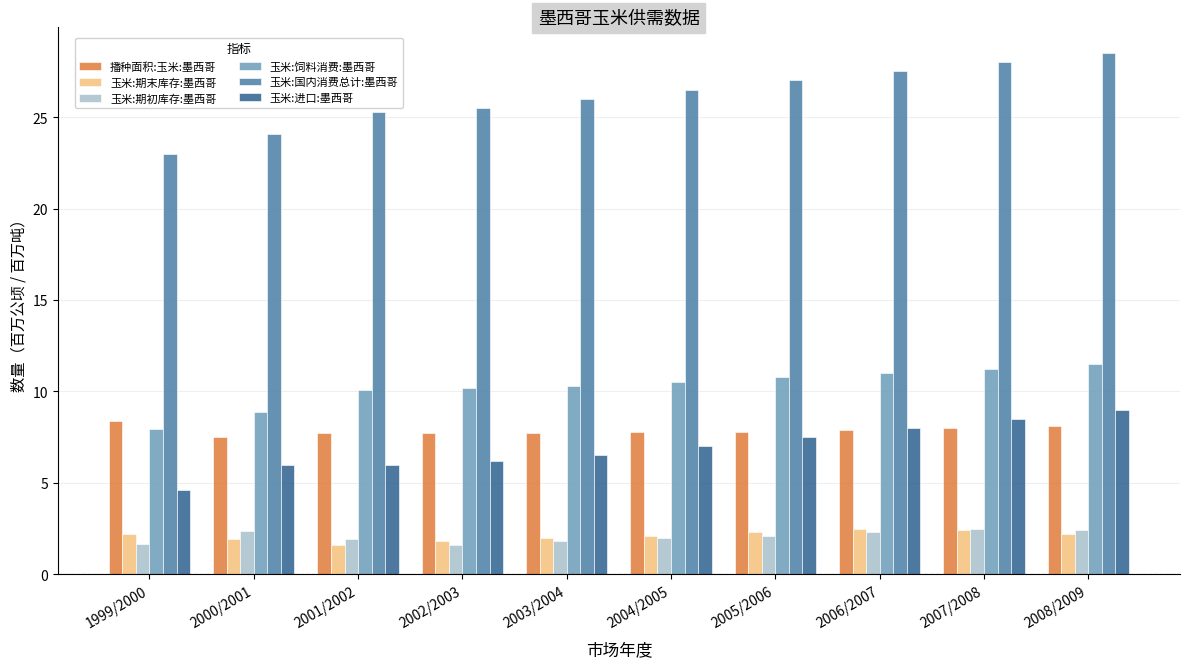

What is the label of the 8th bar from the left?

2006/2007